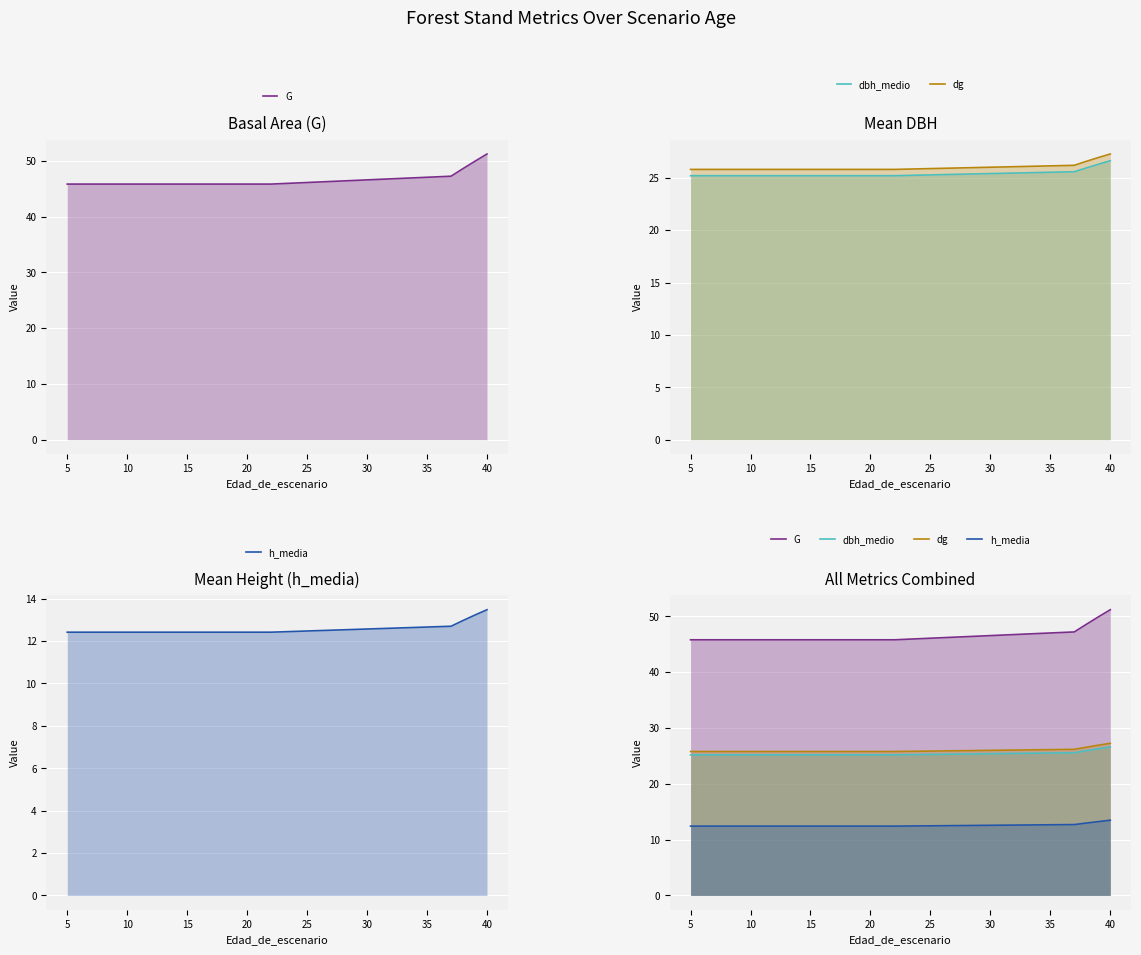

What is the total value across all series at 20?

109.2